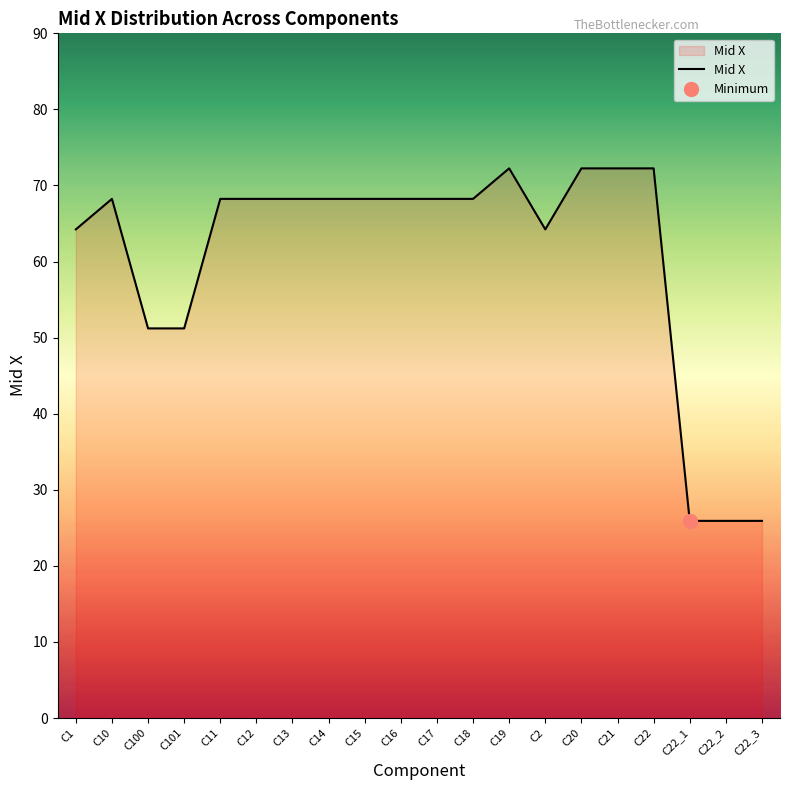

What is the value of the 20th point from the left?

25.9